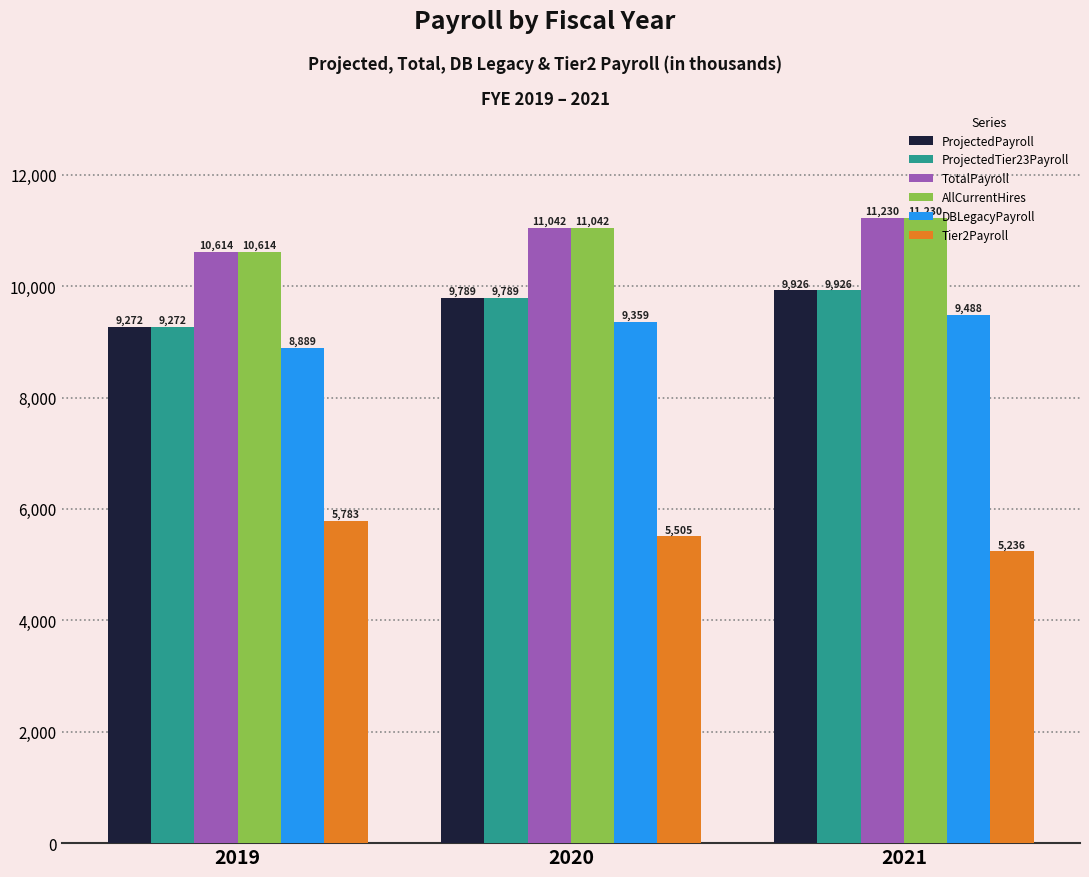

What value does the DBLegacyPayroll series have at 2021?

9488.3